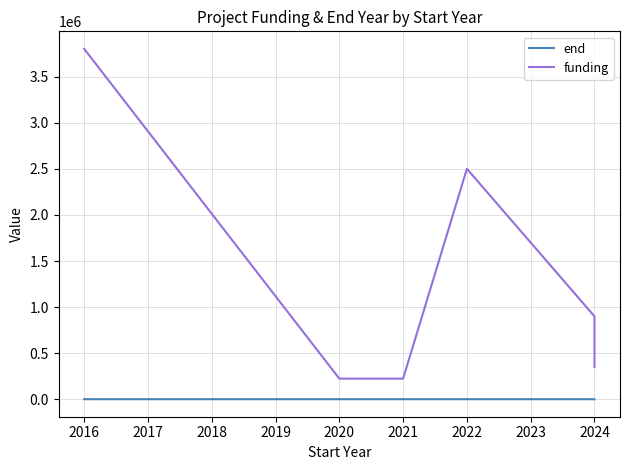

In end, how many points are higher than both neighbors (excluding endpoints)?

1